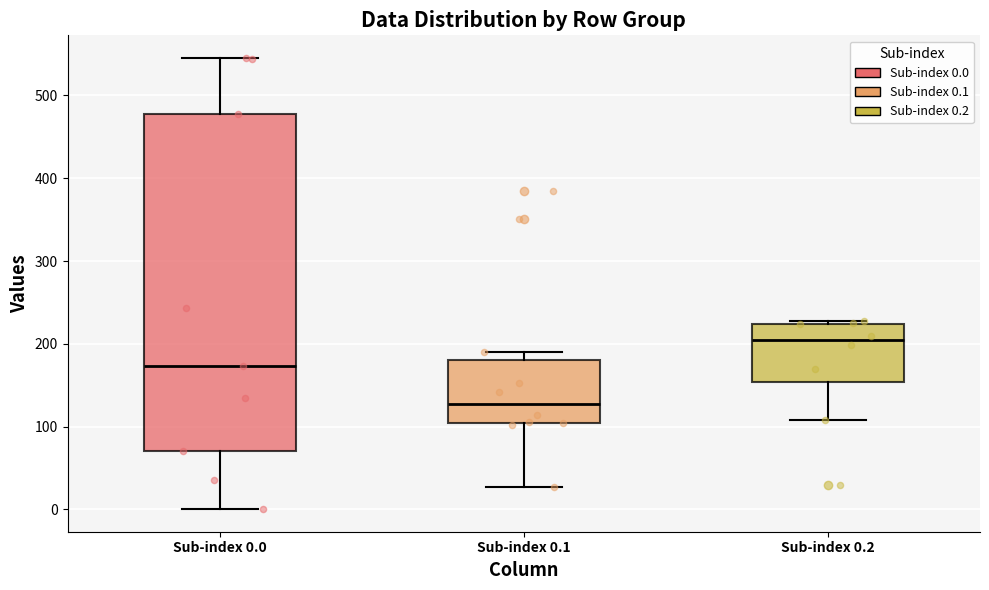

Comparing the boxes themselves (not the whiskers), which one is the tallest?

Sub-index 0.0